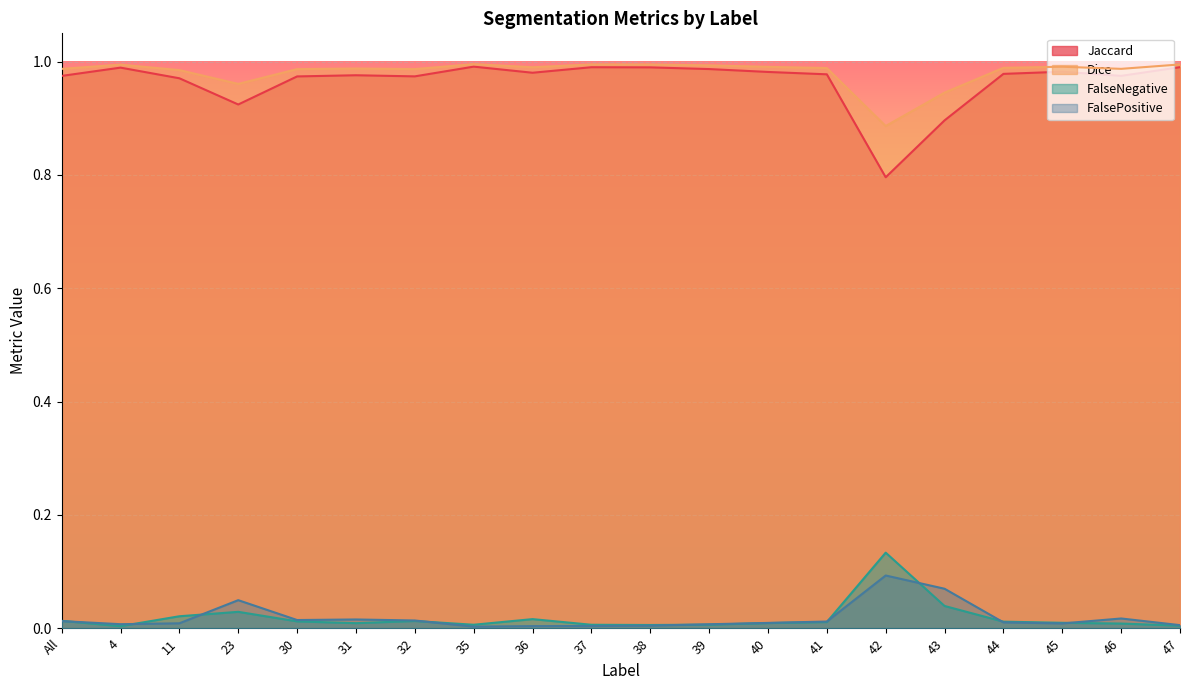

Reading left to right, transcribe all the data shown in this chart.

Jaccard: All=1.0	4=1.0	11=1.0	23=0.9	30=1.0	31=1.0	32=1.0	35=1.0	36=1.0	37=1.0	38=1.0	39=1.0	40=1.0	41=1.0	42=0.8	43=0.9	44=1.0	45=1.0	46=1.0	47=1.0
Dice: All=1.0	4=1.0	11=1.0	23=1.0	30=1.0	31=1.0	32=1.0	35=1.0	36=1.0	37=1.0	38=1.0	39=1.0	40=1.0	41=1.0	42=0.9	43=0.9	44=1.0	45=1.0	46=1.0	47=1.0
FalseNegative: All=0.0	4=0.0	11=0.0	23=0.0	30=0.0	31=0.0	32=0.0	35=0.0	36=0.0	37=0.0	38=0.0	39=0.0	40=0.0	41=0.0	42=0.1	43=0.0	44=0.0	45=0.0	46=0.0	47=0.0
FalsePositive: All=0.0	4=0.0	11=0.0	23=0.0	30=0.0	31=0.0	32=0.0	35=0.0	36=0.0	37=0.0	38=0.0	39=0.0	40=0.0	41=0.0	42=0.1	43=0.1	44=0.0	45=0.0	46=0.0	47=0.0